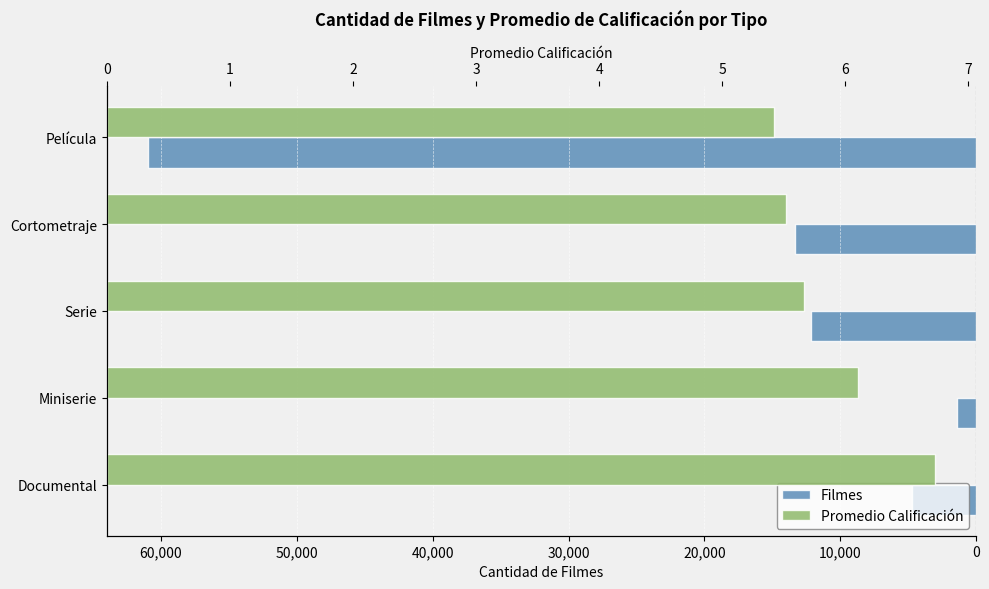

Between Miniserie and Documental, which is larger?

Miniserie